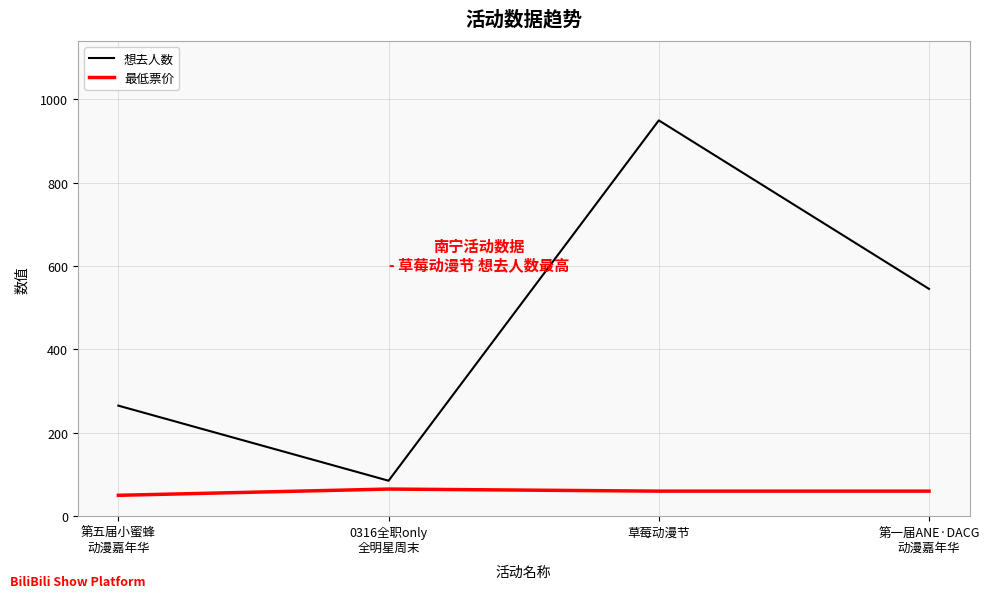

What is the difference between the highest and lowest values at 0316全职only
全明星周末?

20